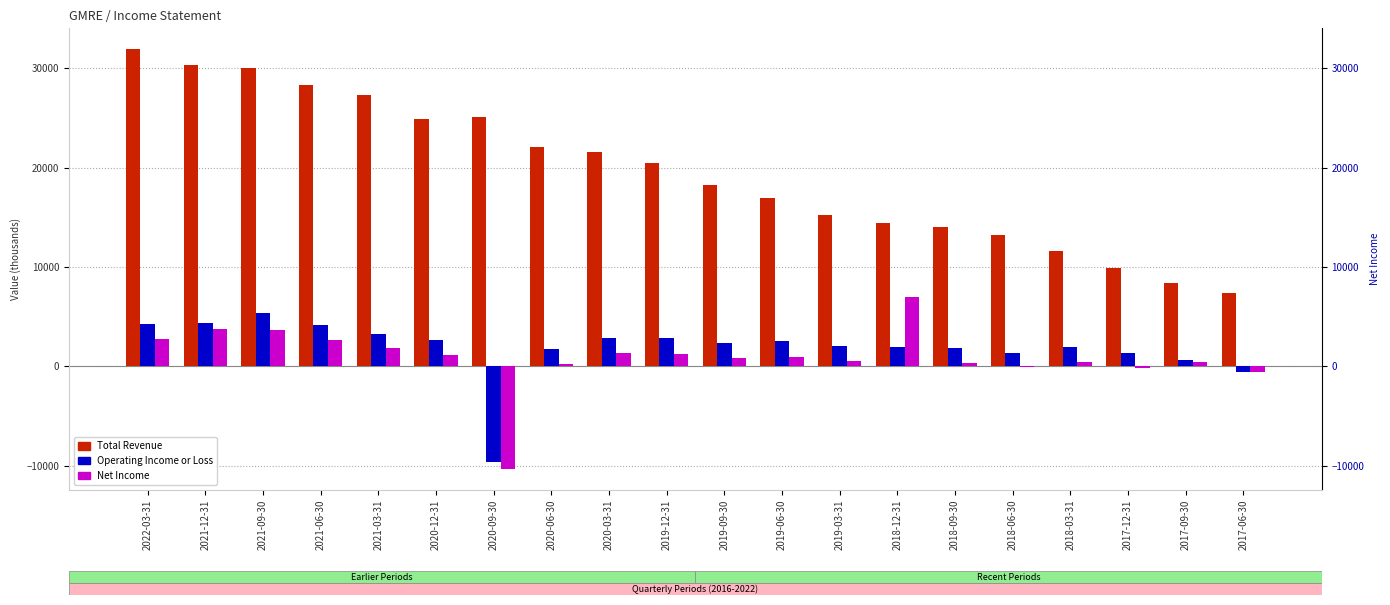

Between 2021-06-30 and 2020-03-31, which series saw the biggest shift?

Total Revenue